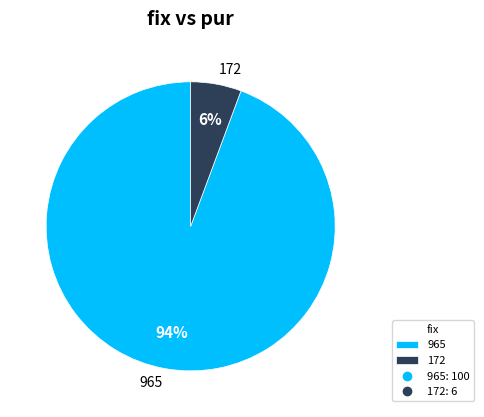

The 965 slice represents 94% of the pie. True or false?

True